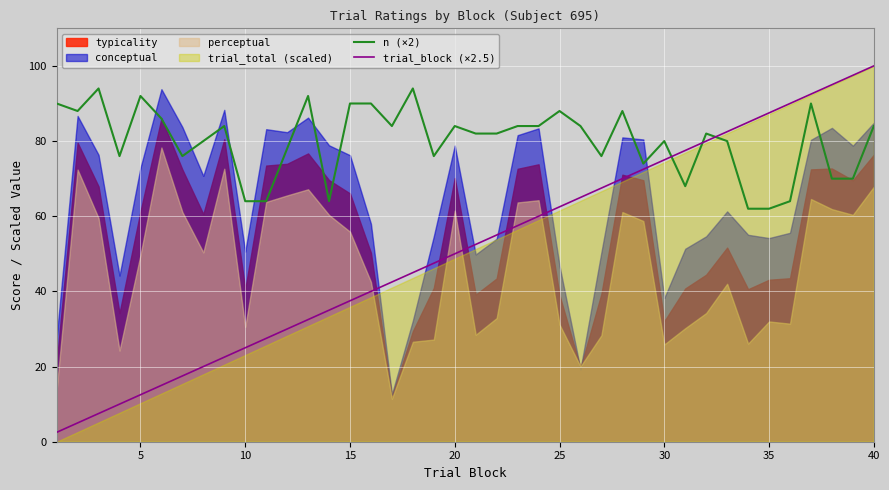

The n (×2) series shows 62.0 at 35. True or false?

True